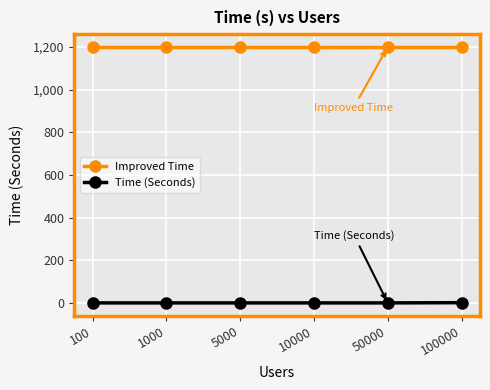

Is it true that Improved Time equals 1200 at 5000?

True